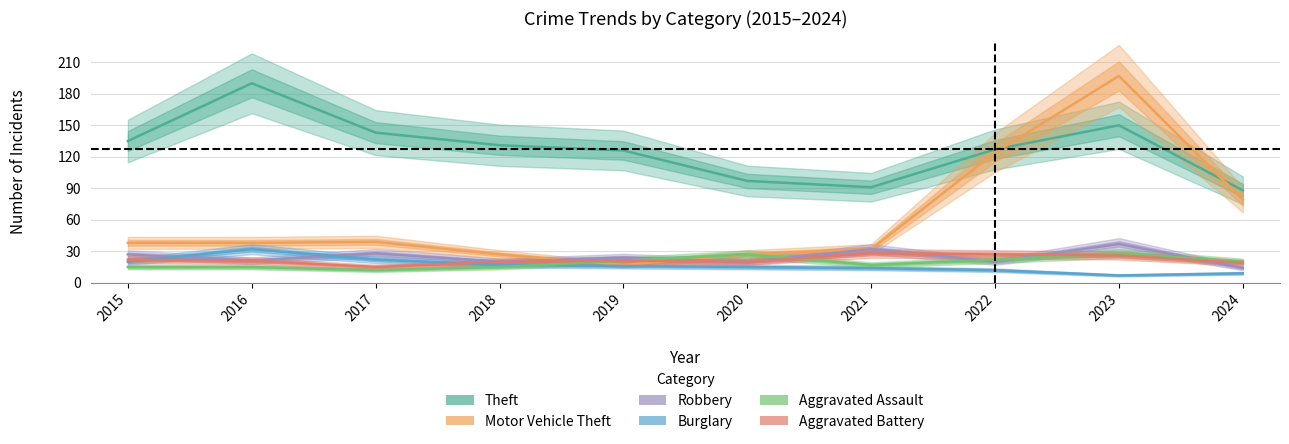

Does the chart have visible grid lines?

Yes